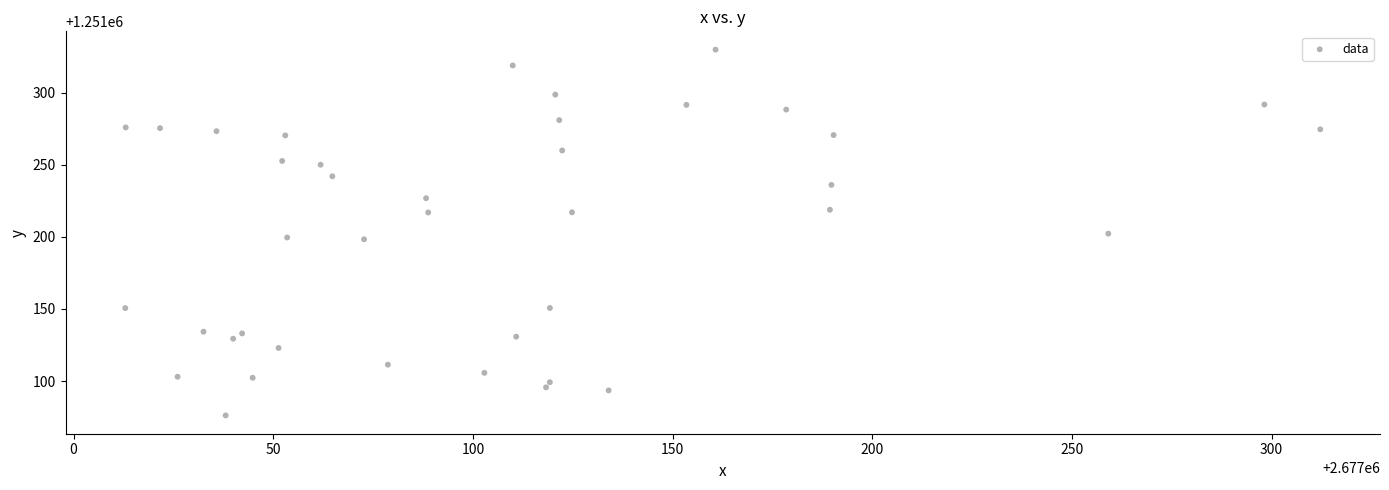

What is the range of X values (max minus min)?

299.2